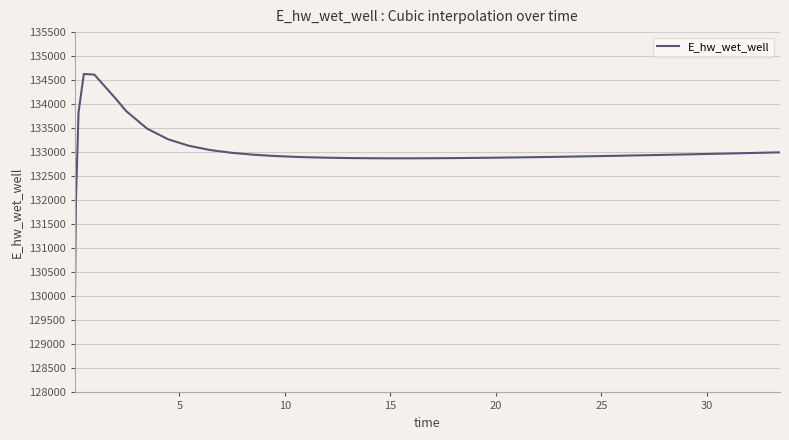

Does the chart display data point markers on the line(s)?

No